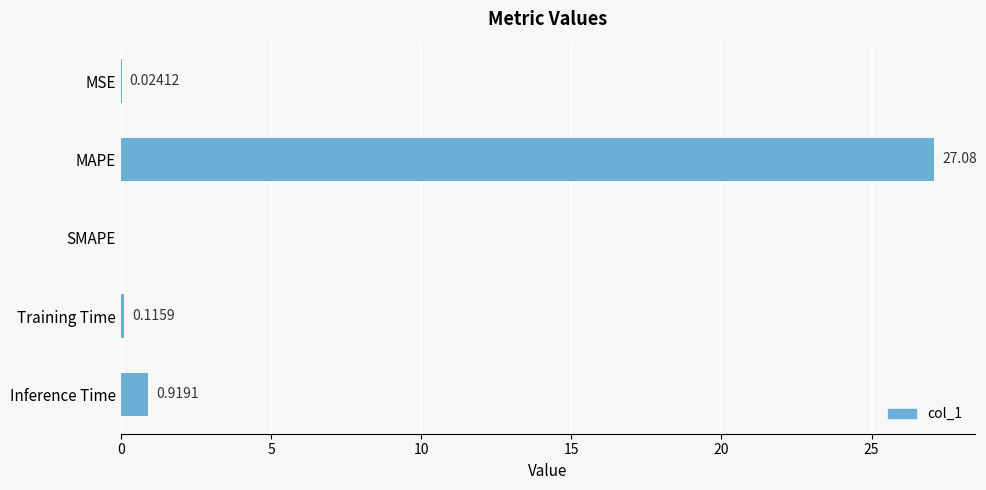

At which category does the chart reach its peak across all series?

MAPE